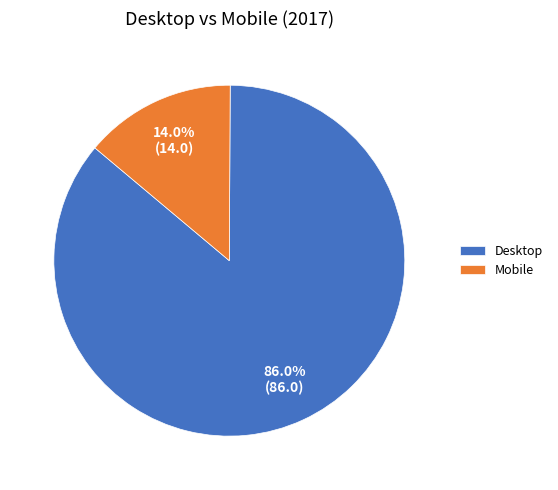

How many segments does this pie chart have?

2